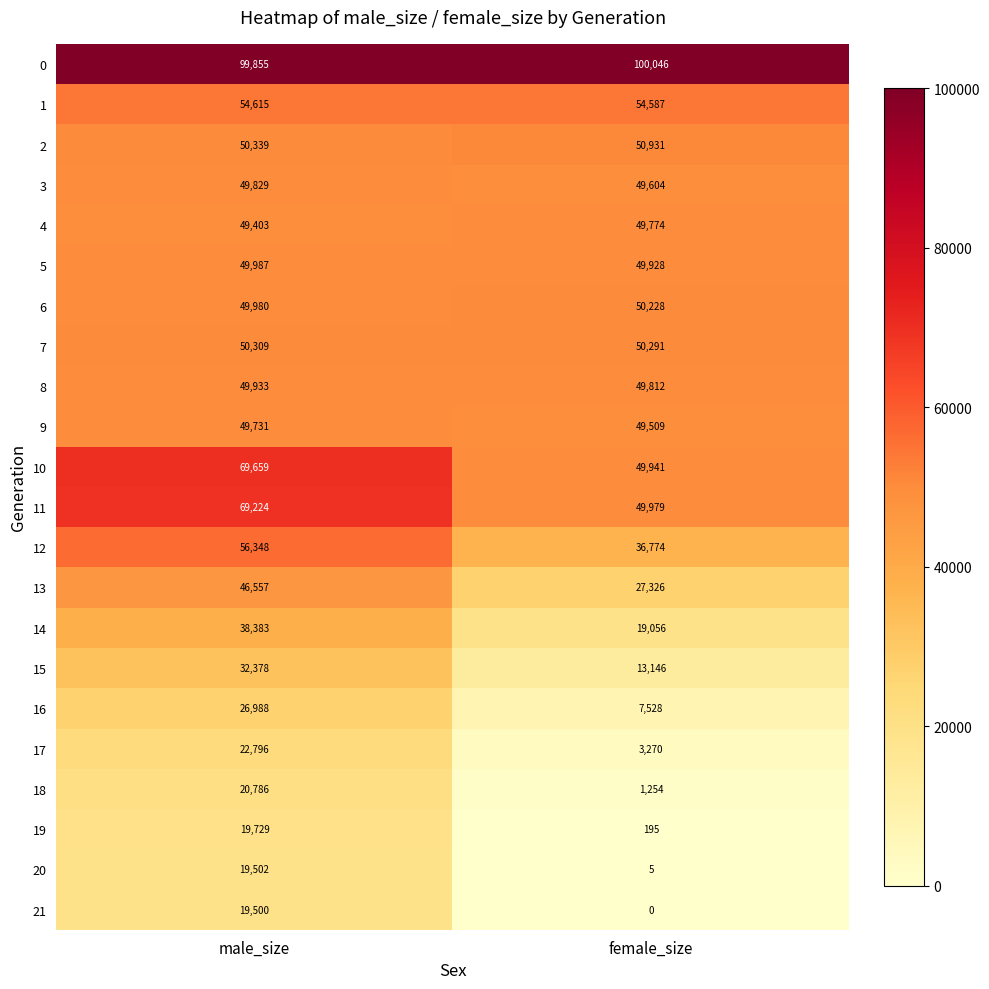

True or false: 1 has a value of 54615 at male_size.

True